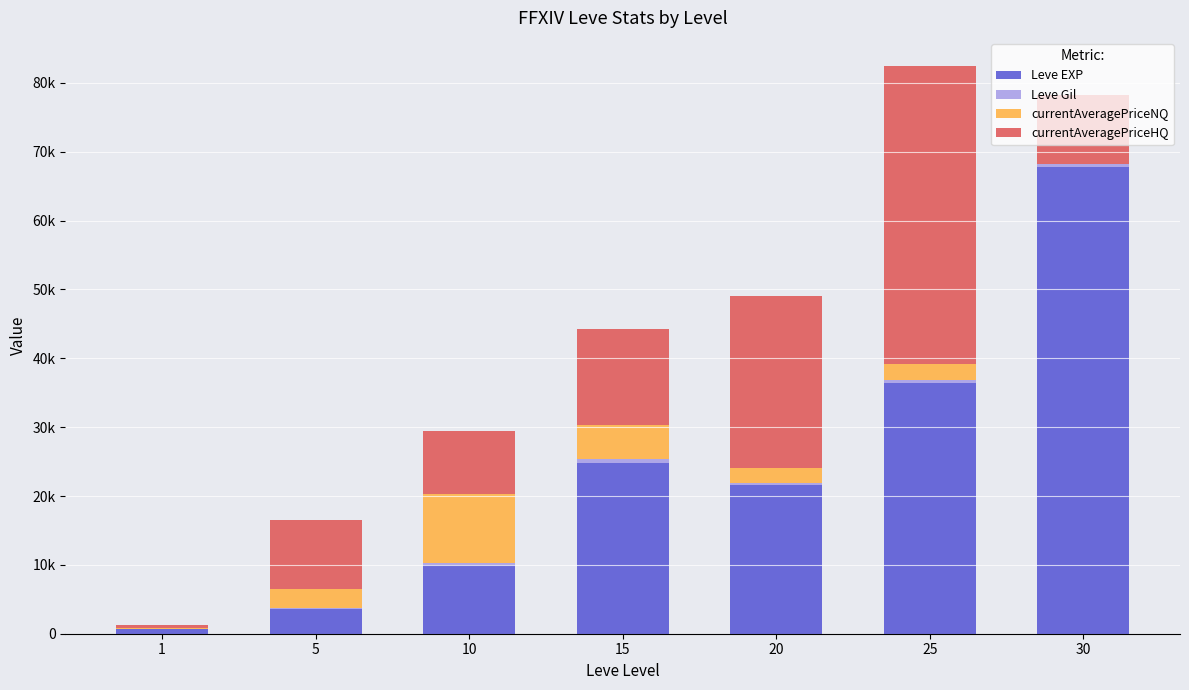

What is the total value across all series at 20?

49091